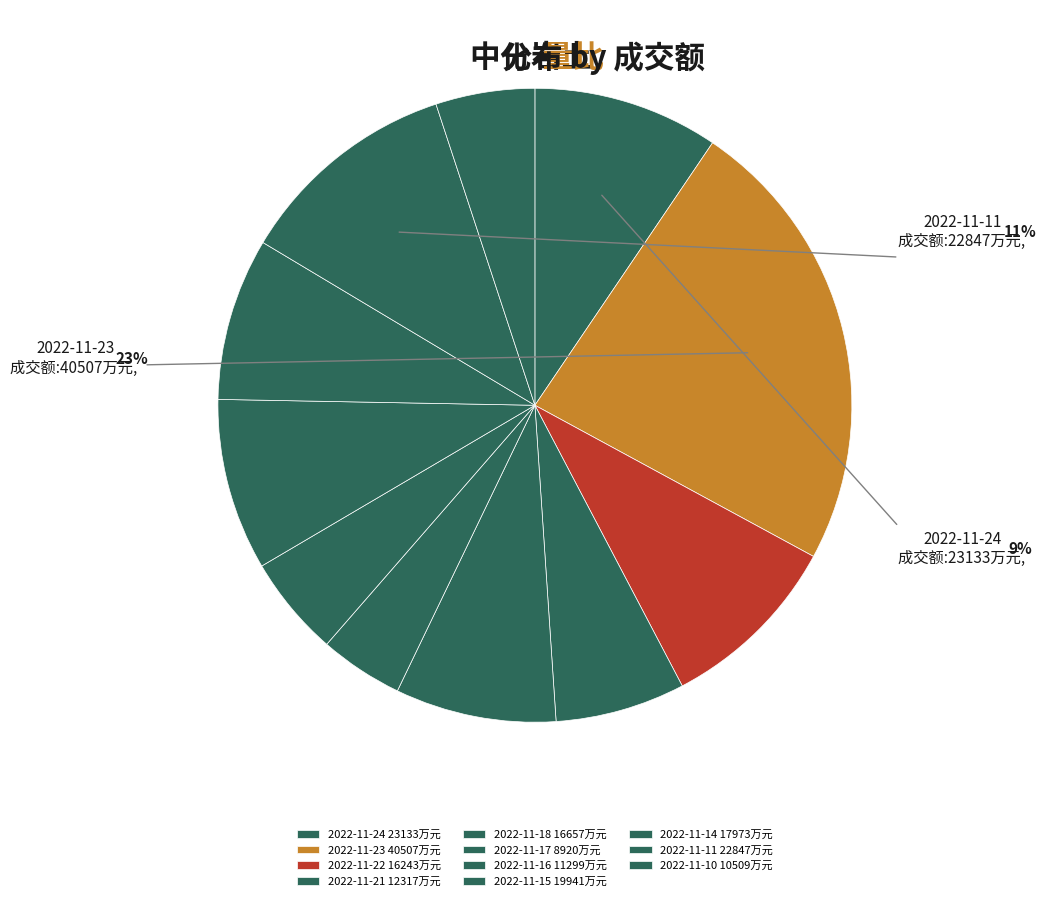

True or false: 22847 accounts for 3% of the total.

False